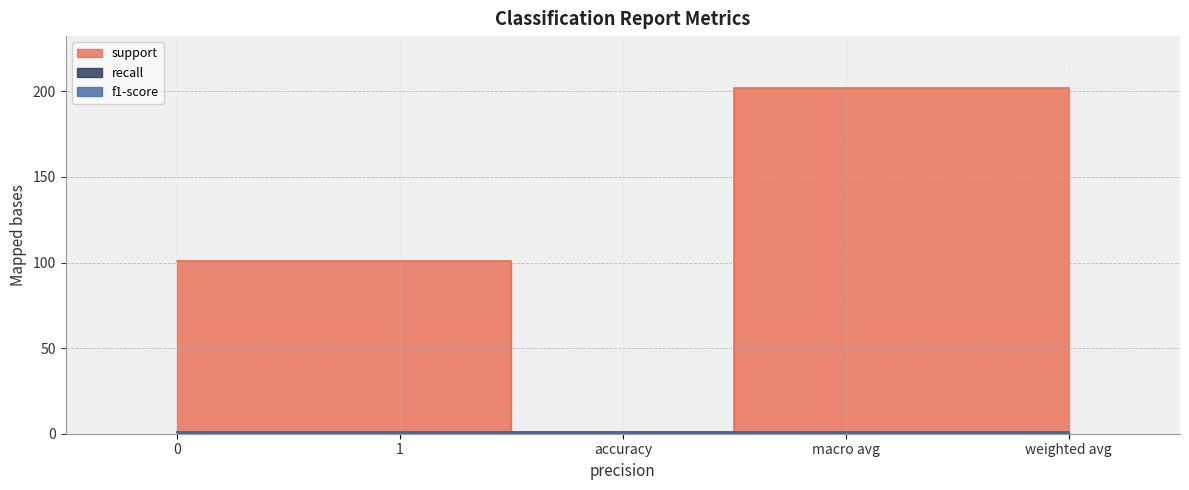

Reading right to left, list all the values displayed in this chart.

support: weighted avg=202	macro avg=202	accuracy=1	1=101	0=101
recall: weighted avg=1	macro avg=1	accuracy=1	1=1	0=1
f1-score: weighted avg=1	macro avg=1	accuracy=1	1=1	0=1